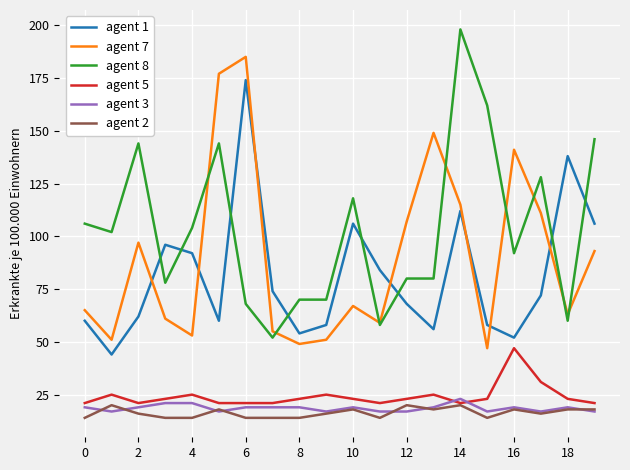

Which series has the largest total across all categories?

agent 8